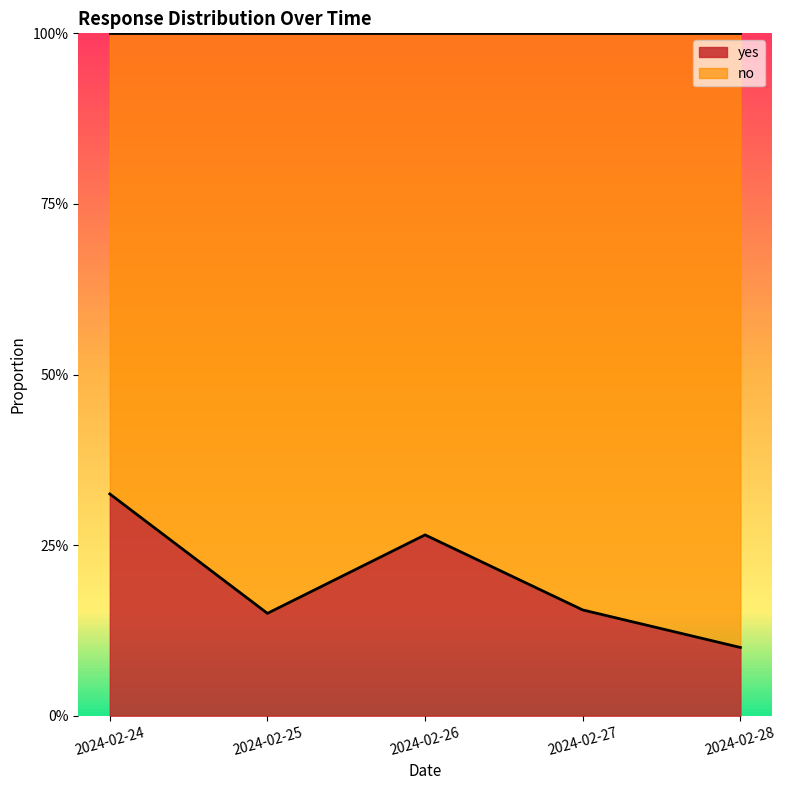

How many points are lower than both their immediate neighbors (excluding endpoints)?

1